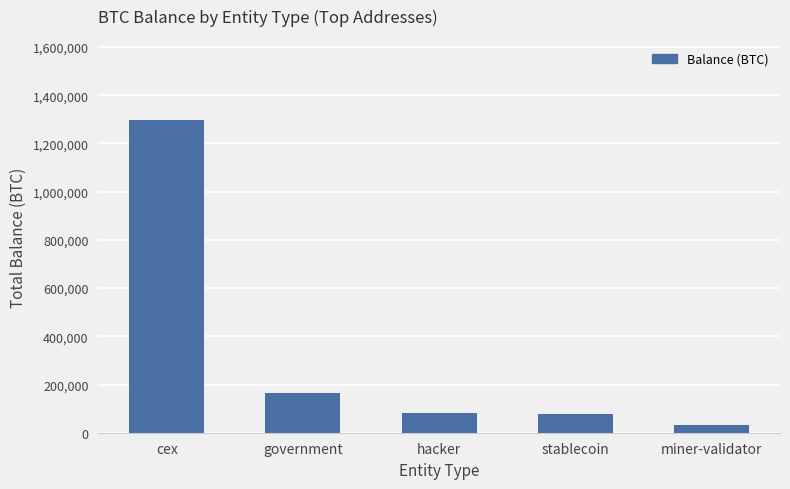

What position from the left is cex?

1